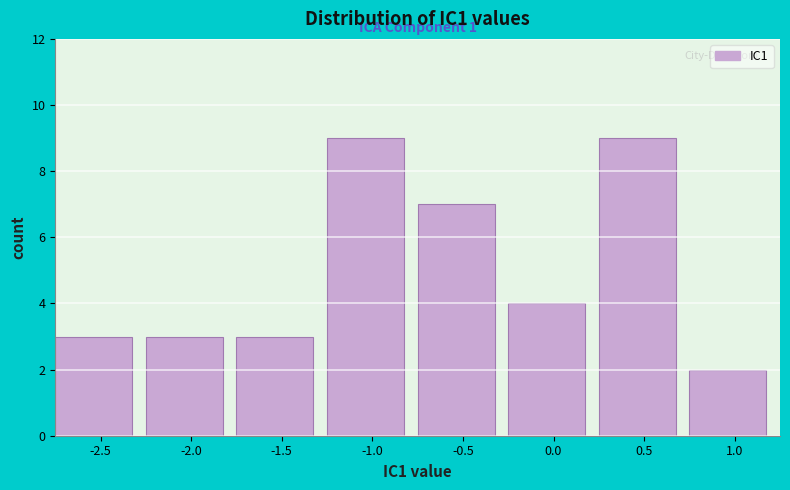

Reading left to right, list all the values displayed in this chart.

3	3	3	9	7	4	9	2